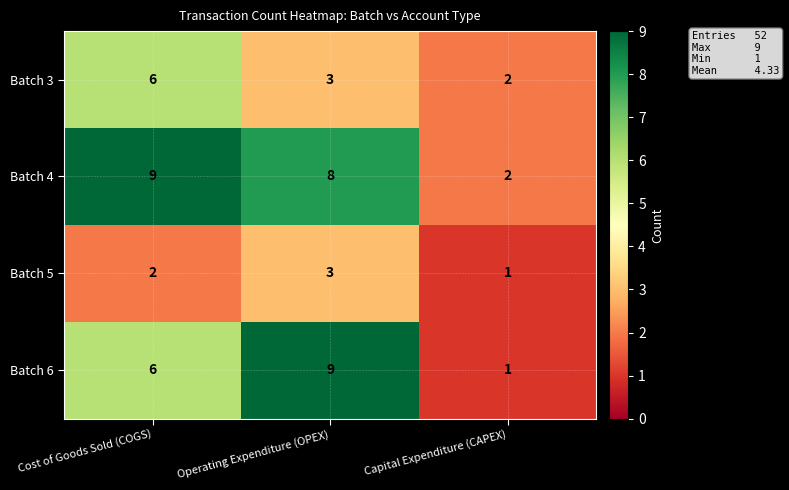

Which category has the highest value in the Batch 3 series?

Cost of Goods Sold (COGS)